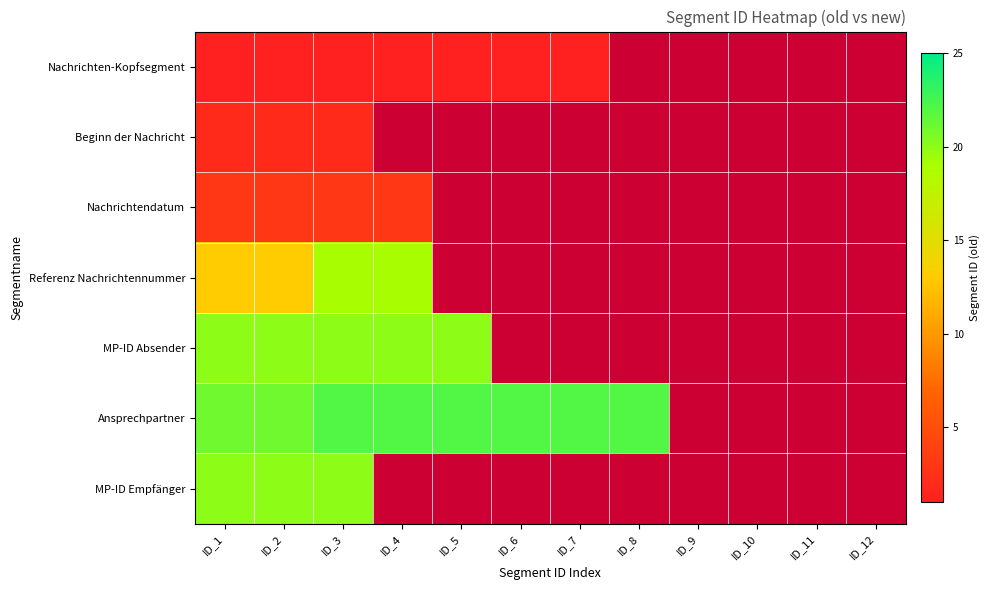

How many positive values does the Beginn der Nachricht series have?

3